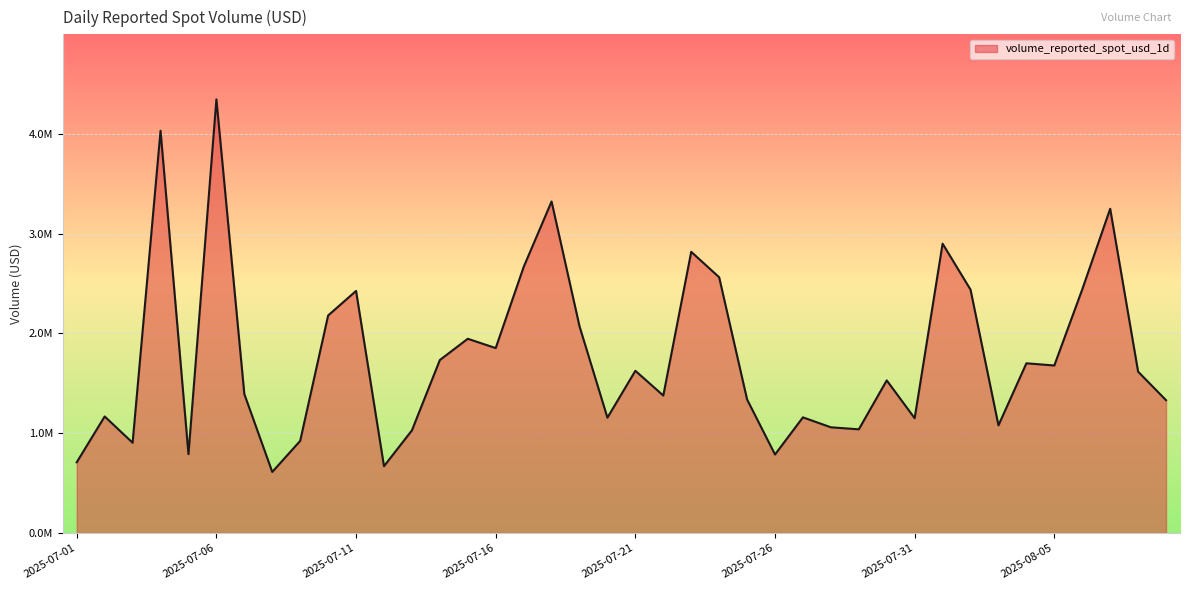

Does the chart display data point markers on the line(s)?

No